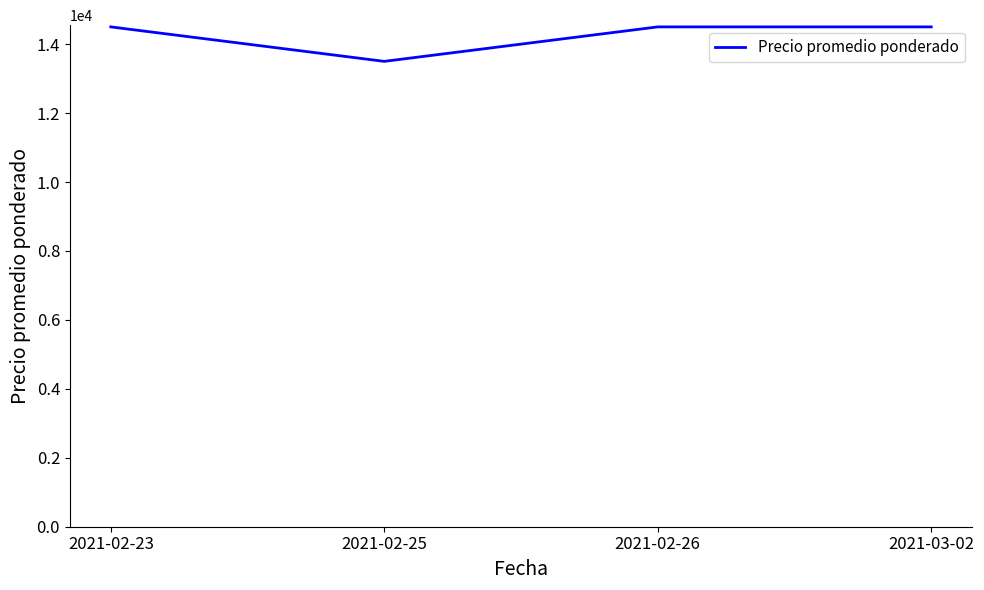

Reading left to right, what are all the values shown in this chart?

14500	13500	14500	14500